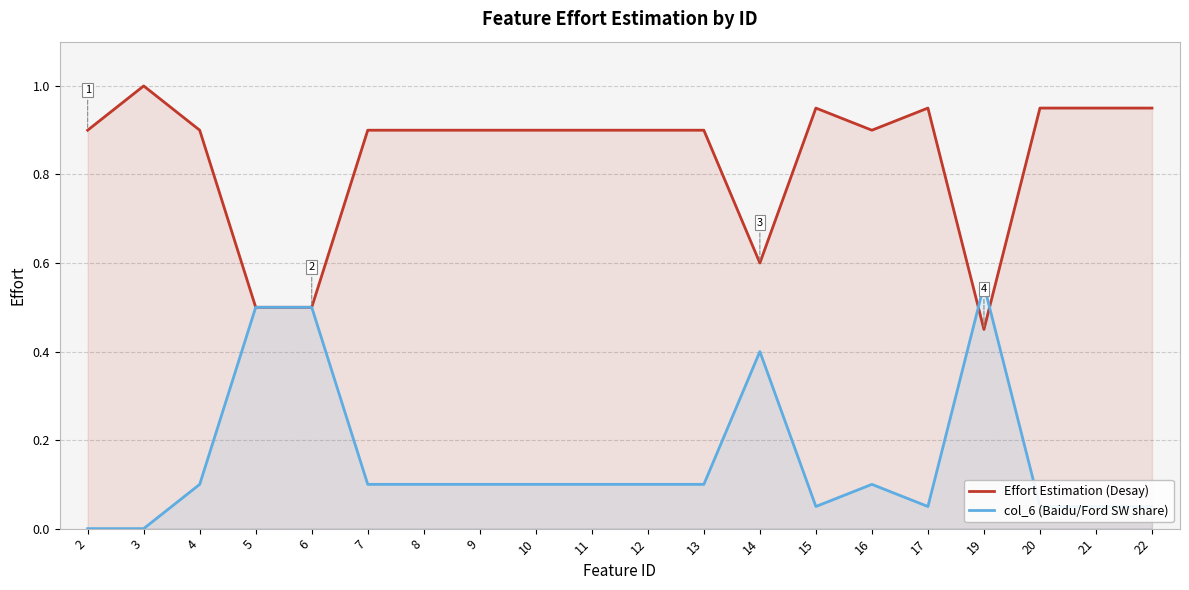

Reading right to left, extract all data points from this chart.

Effort Estimation (Desay): 0.9	0.9	0.9	0.5	0.9	0.9	0.9	0.6	0.9	0.9	0.9	0.9	0.9	0.9	0.9	0.5	0.5	0.9	1.0	0.9
col_6 (Baidu/Ford SW share): 0.1	0.1	0.1	0.6	0.1	0.1	0.1	0.4	0.1	0.1	0.1	0.1	0.1	0.1	0.1	0.5	0.5	0.1	0.0	0.0